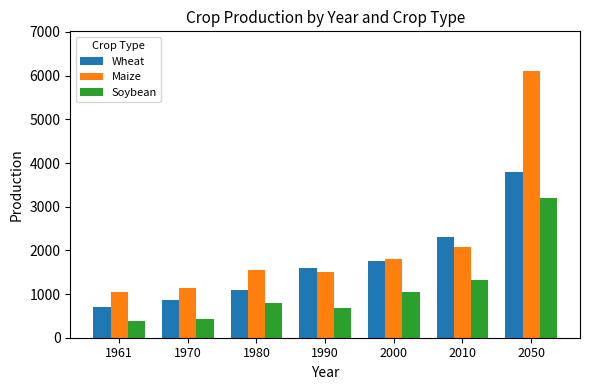

Rank the series by their maximum value, from lowest to highest.

Soybean, Wheat, Maize